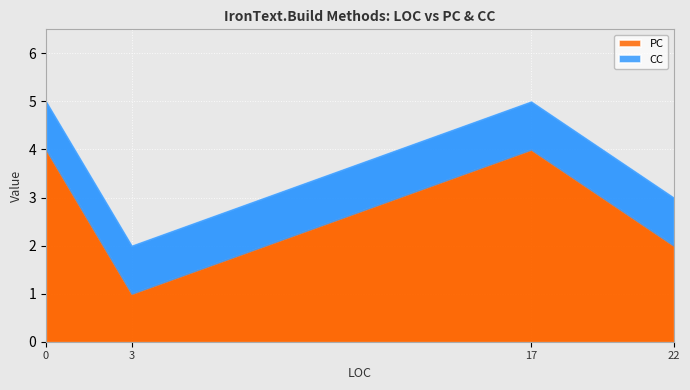

What is the difference between the highest and lowest values at 22?

1